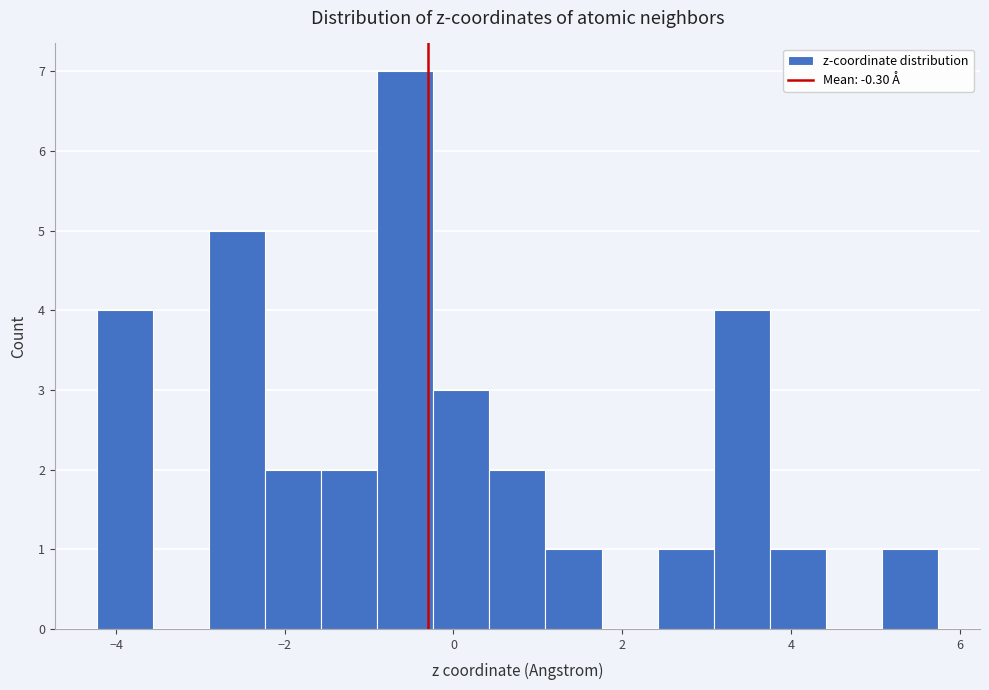

Around what value on the x-axis is the tallest bar? Give the approximate position of its centre, as read against the axis.

-0.6